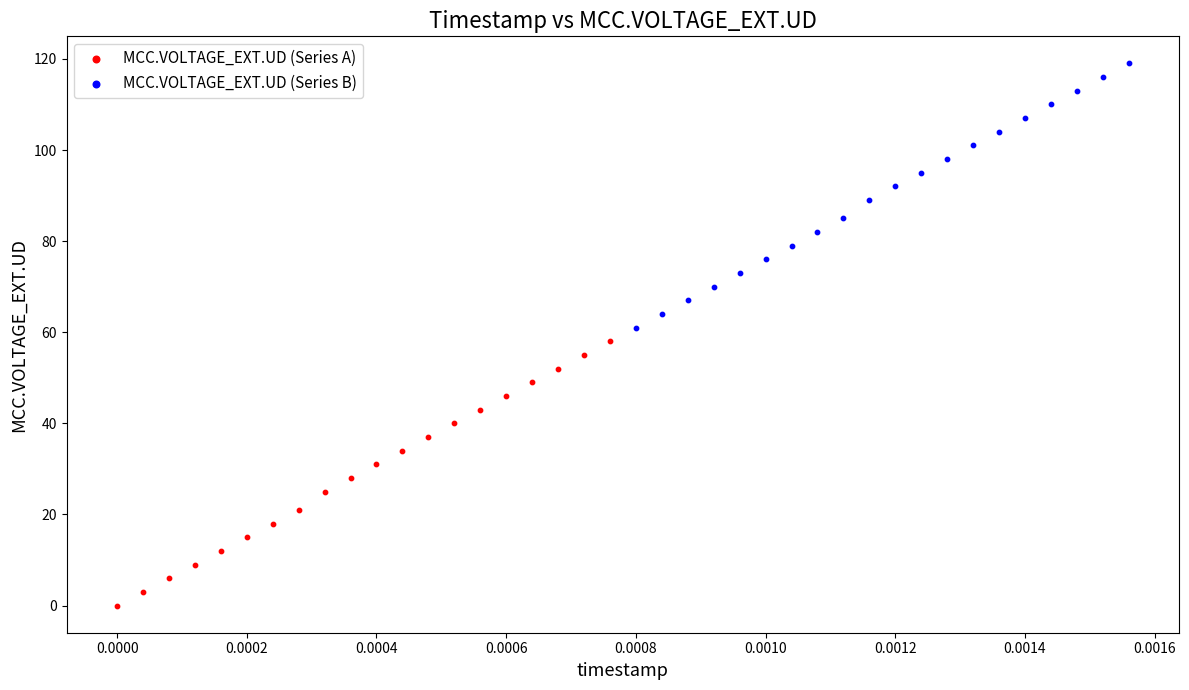

Which series reaches the minimum Y coordinate?

MCC.VOLTAGE_EXT.UD (Series A)